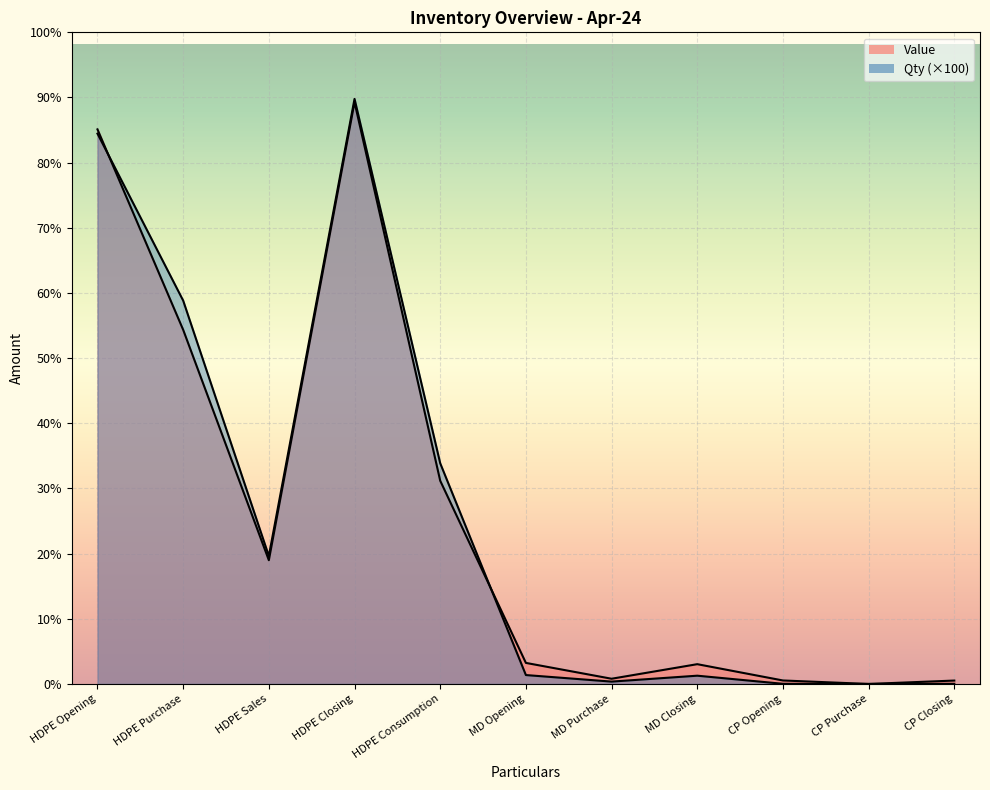

Reading right to left, list all the values displayed in this chart.

Value: CP Closing=100965	CP Purchase=0	CP Opening=103378	MD Closing=587917	MD Purchase=154941	MD Opening=625575	HDPE Consumption=6039790	HDPE Closing=17292822	HDPE Sales=3677881	HDPE Purchase=10526640	HDPE Opening=16483853
Qty: CP Closing=4500	CP Purchase=0	CP Opening=4600	MD Closing=245600	MD Purchase=69800	MD Opening=264500	HDPE Consumption=6559500	HDPE Closing=17390000	HDPE Sales=3803000	HDPE Purchase=11395000	HDPE Opening=16357500